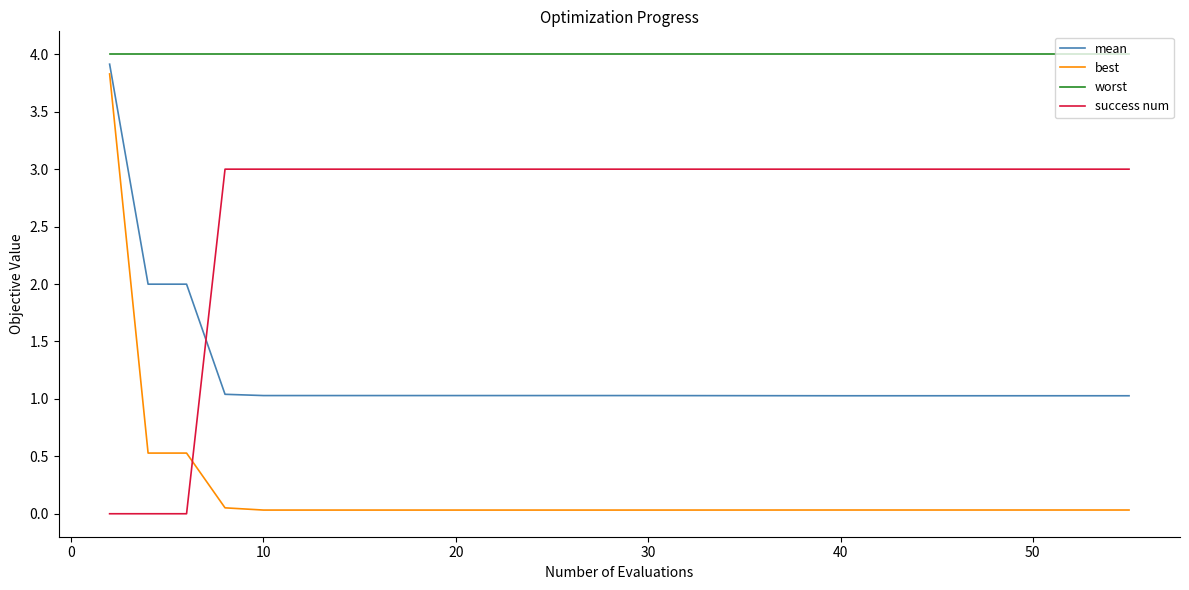

True or false: best and success num cross at least once.

True